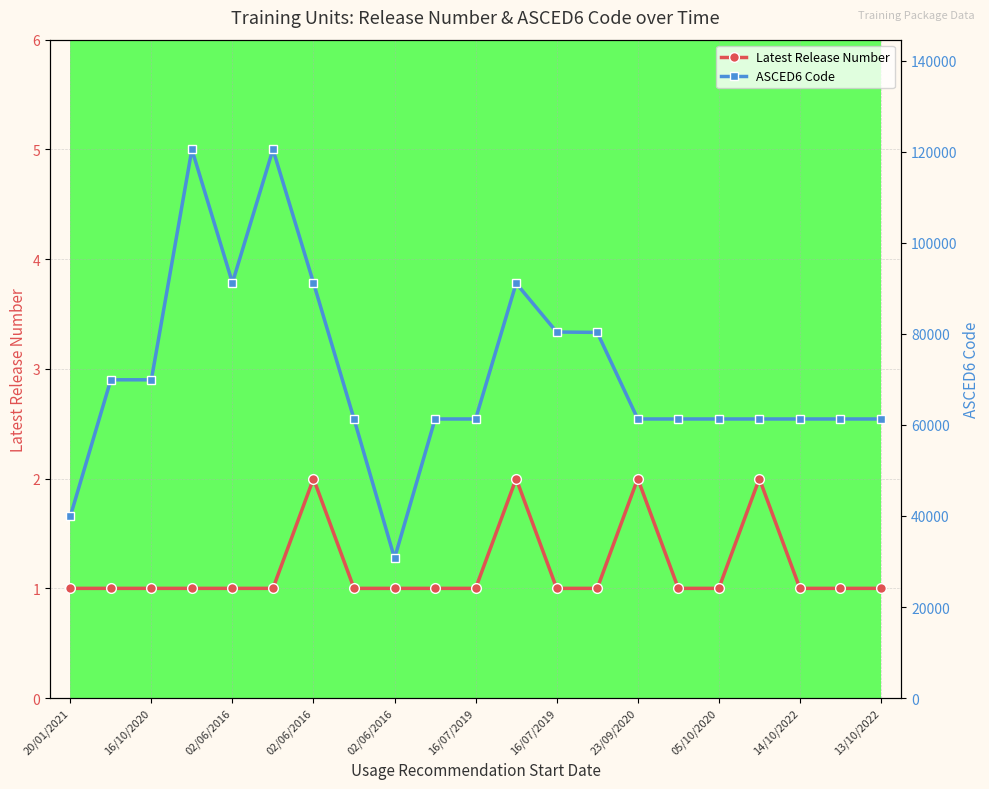

Reading left to right, extract all data points from this chart.

Latest Release Number: 1	1	1	1	1	1	2	1	1	1	1	2	1	1	2	1	1	2	1	1	1
ASCED6 Code: 39905	69907	69907	120505	91199	120505	91199	61301	30717	61301	61301	91105	80399	80317	61301	61301	61301	61301	61301	61301	61301